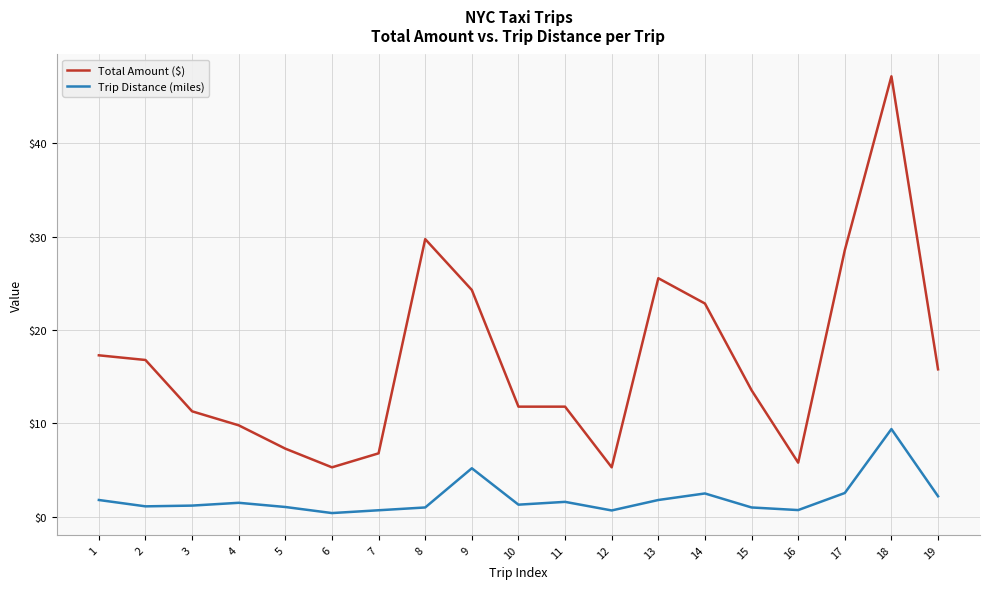

True or false: Trip Distance (miles) has more than 0 interior local peaks.

True